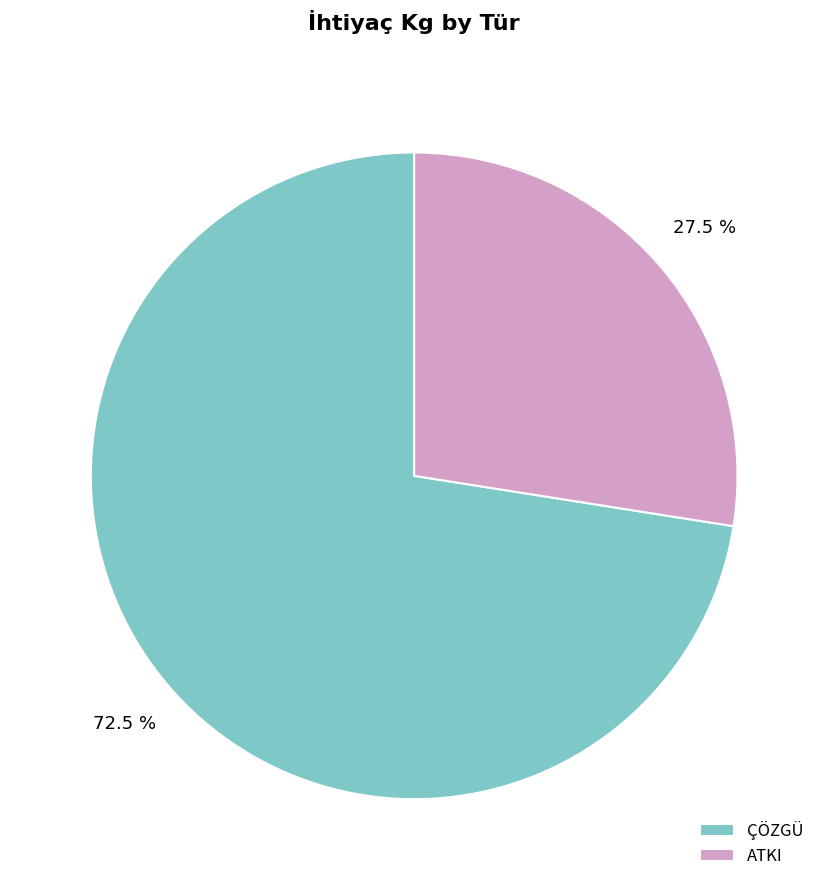

Does ÇÖZGÜ represent more than half of the total?

Yes